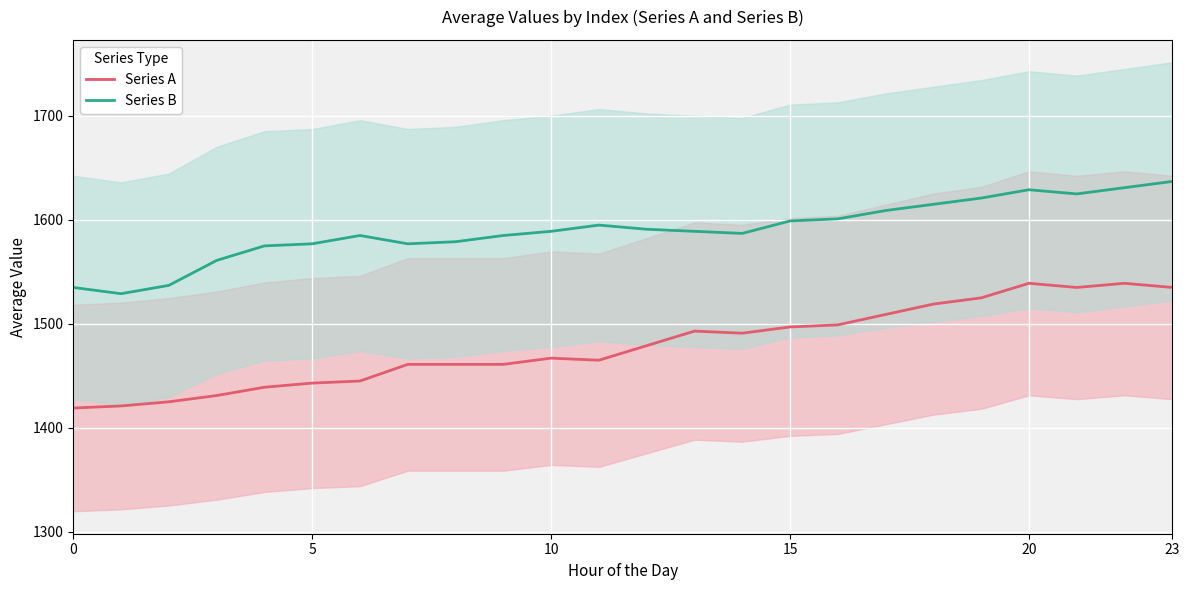

Which series changed the most between 0 and 14?

Series A